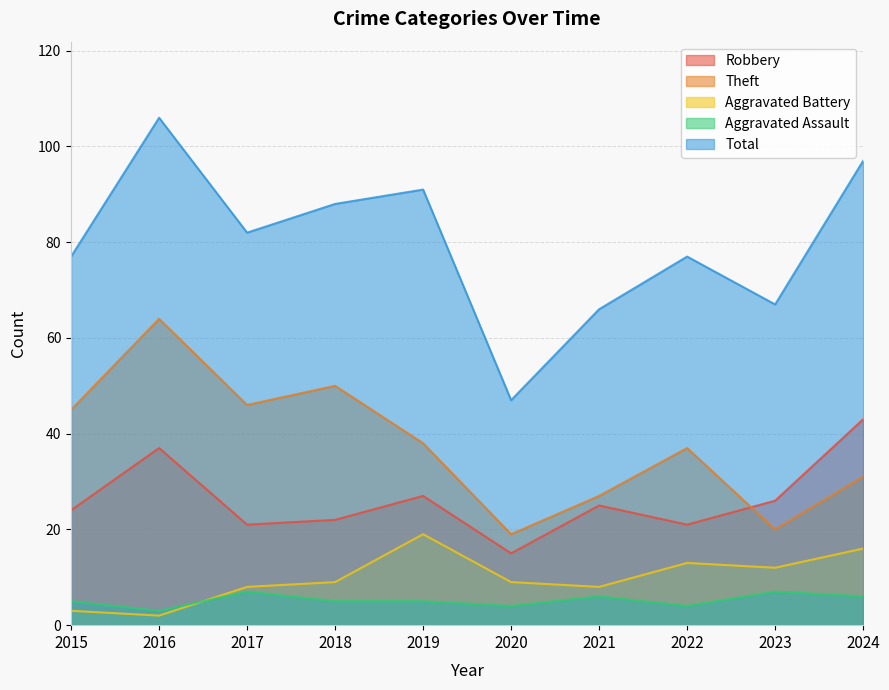

What is the smallest value displayed?

2